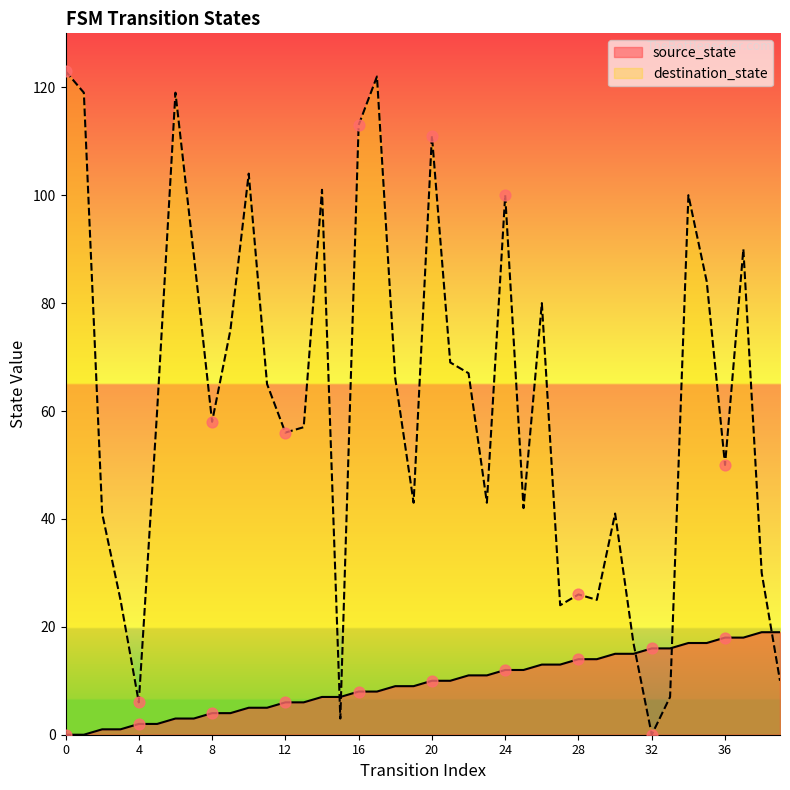

Which series contains the lowest Y value?

source_state